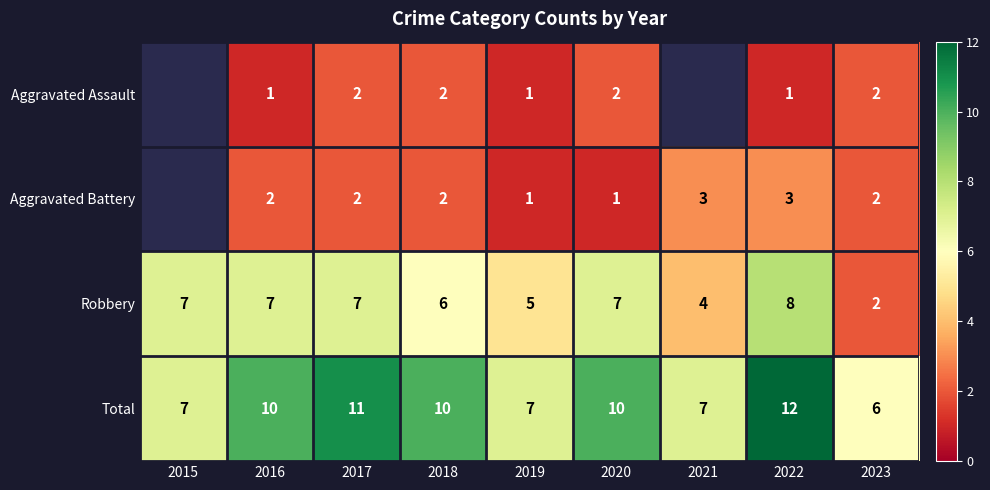

What is the greatest value displayed?

12.0